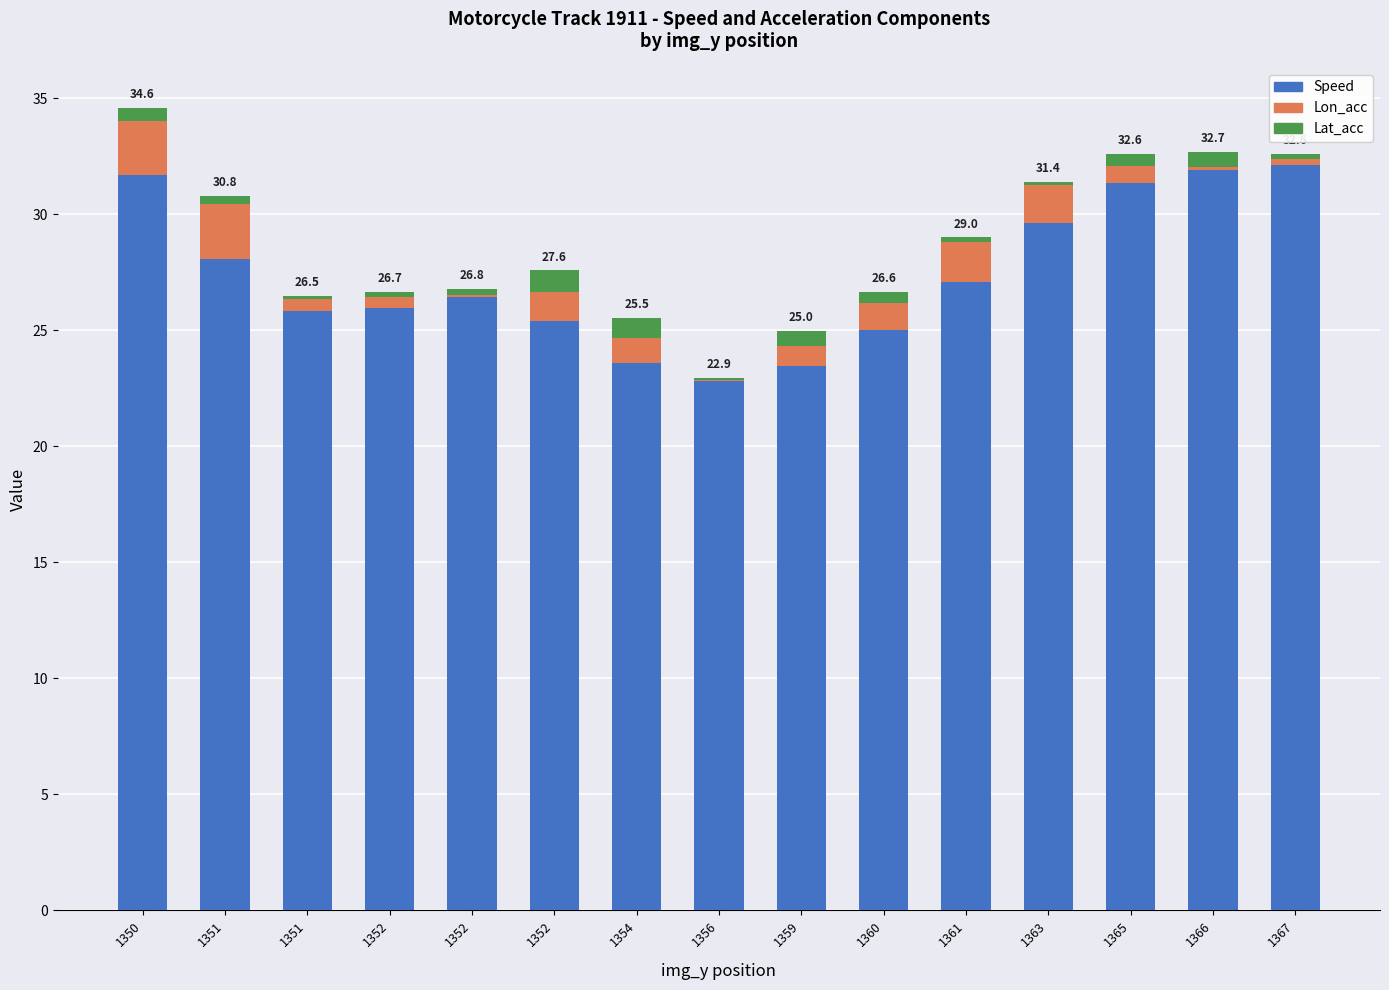

Are the bars grouped side by side (vs. stacked)?

No